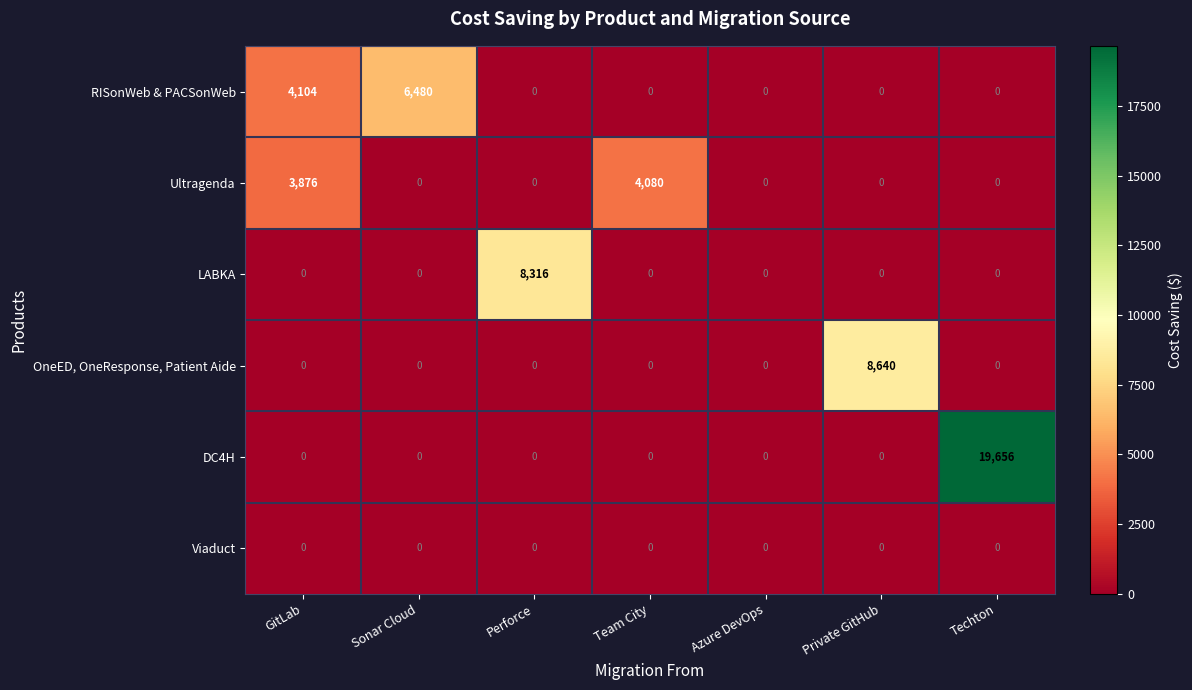

Which series changed the most between Team City and Azure DevOps?

Ultragenda